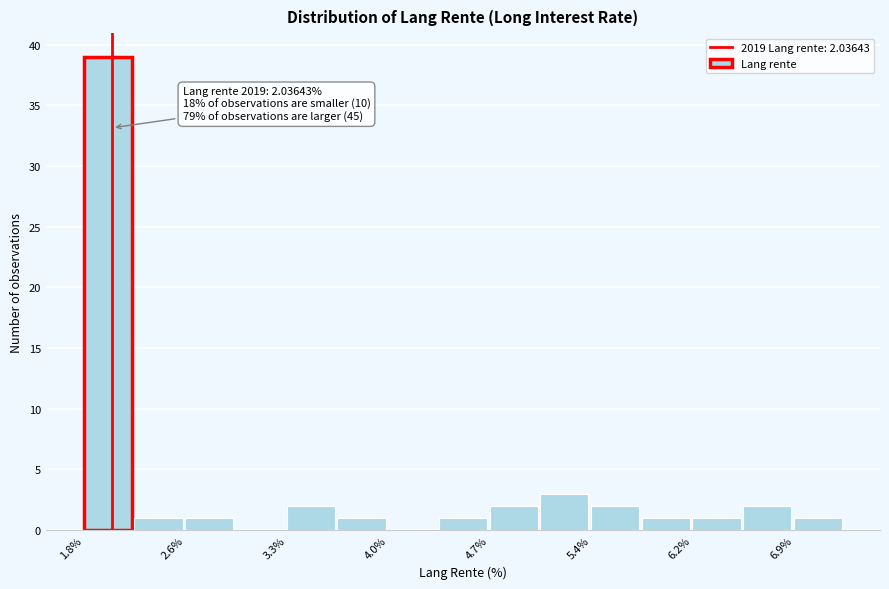

Around what value on the x-axis is the tallest bar? Give the approximate position of its centre, as read against the axis.

2.0